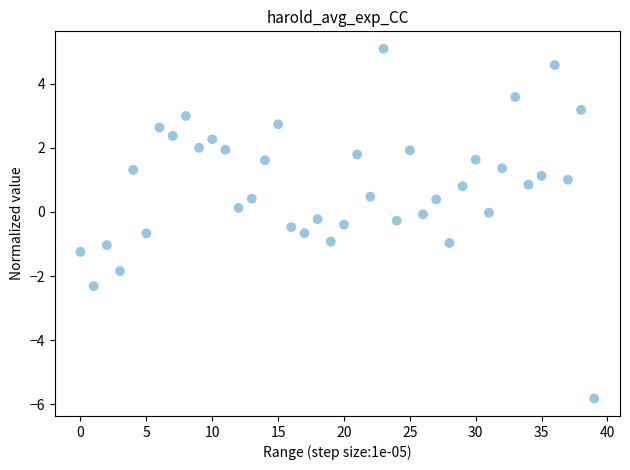

What is the range of Y values (max minus min)?

10.9